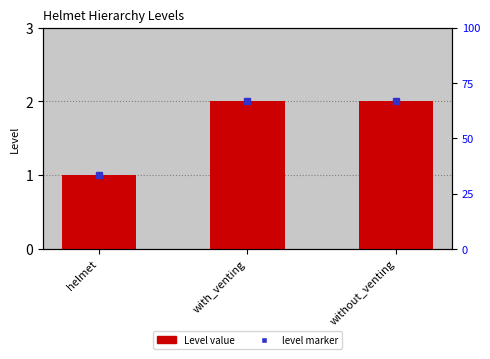

What is the average value?

2